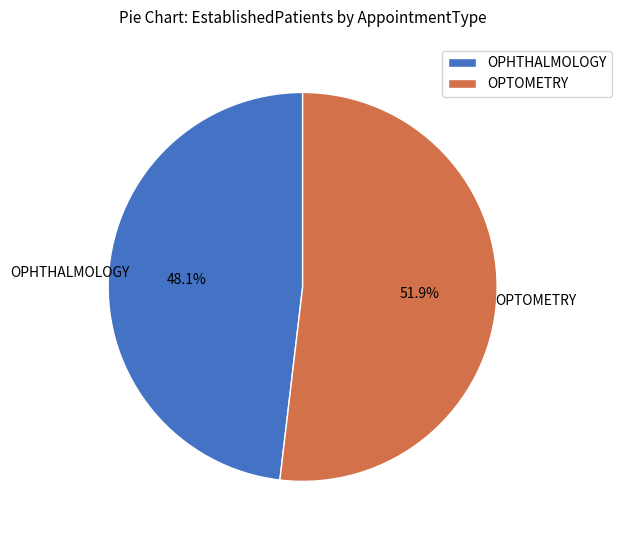

To the nearest percent, what is the combined percentage of OPTOMETRY and OPHTHALMOLOGY?

100%